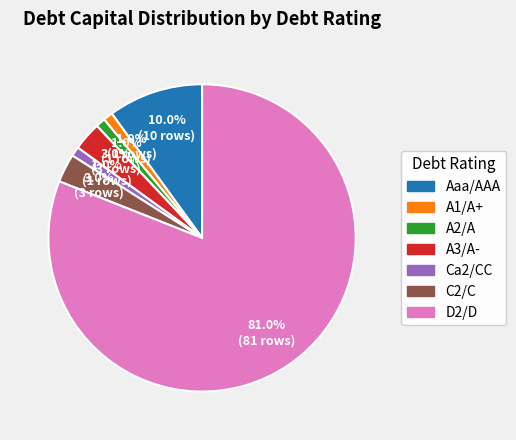

To the nearest percent, what is the combined percentage of Aaa/AAA and A2/A?

11%